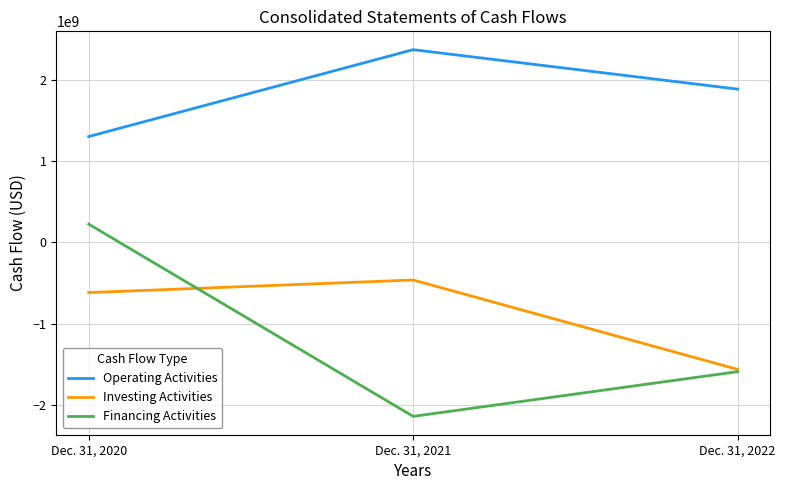

How many values in the Operating Activities series are below 1888000000?

1